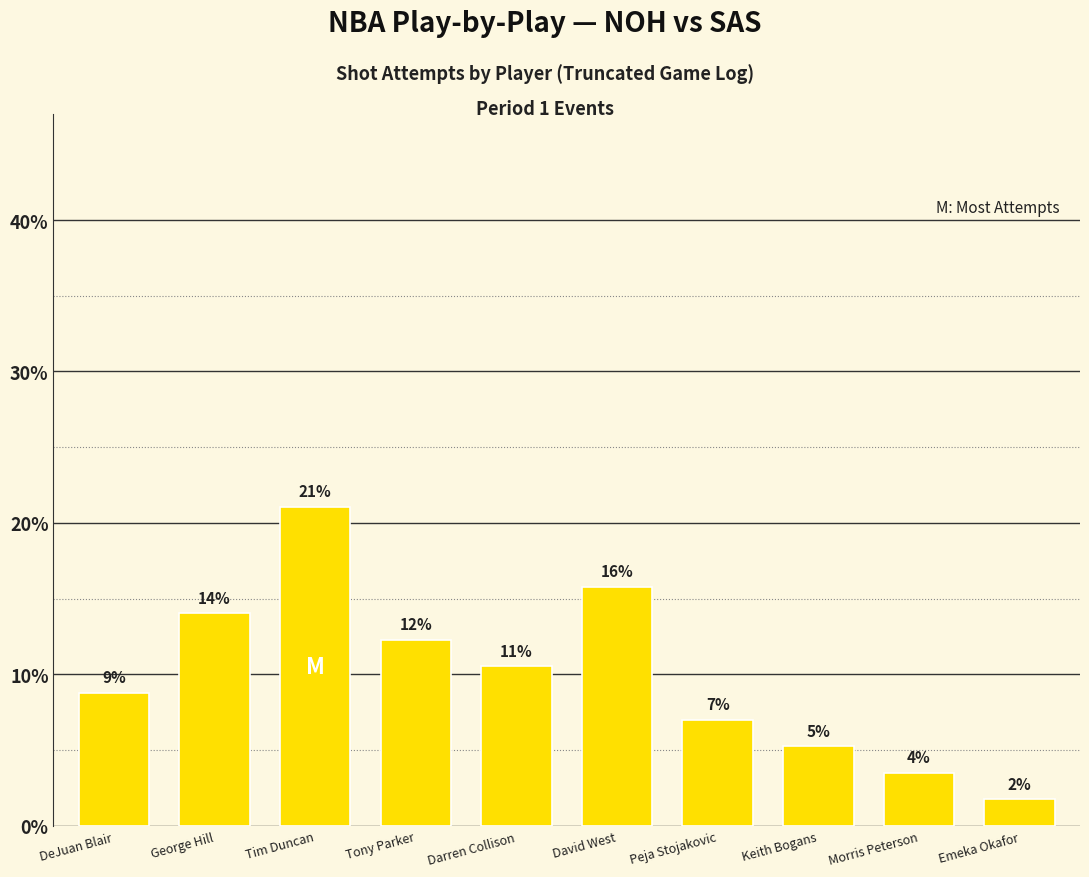

What is the label of the 5th bar from the right?

David West